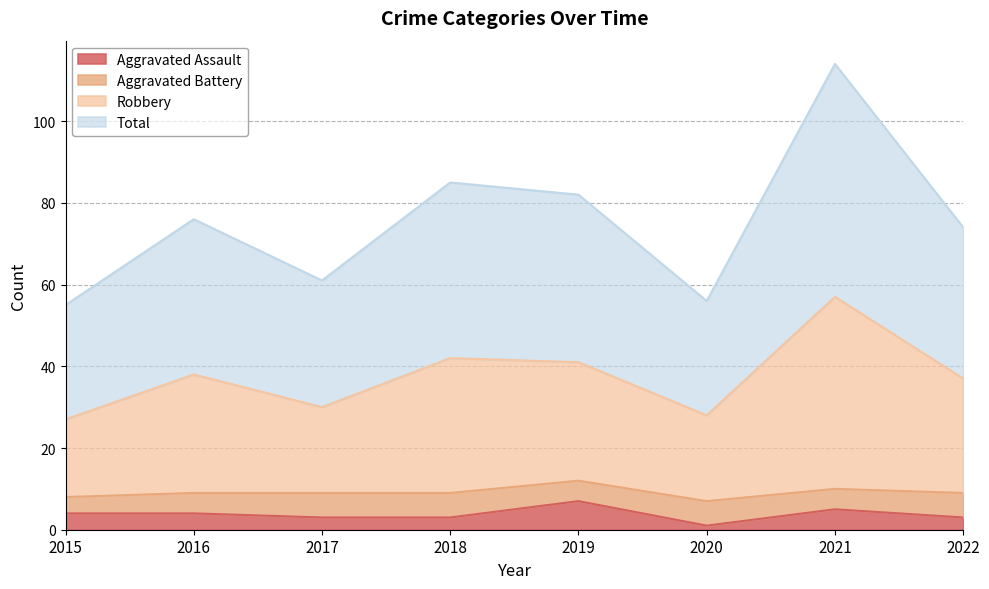

The value of Total at 2021 is 67. True or false?

False